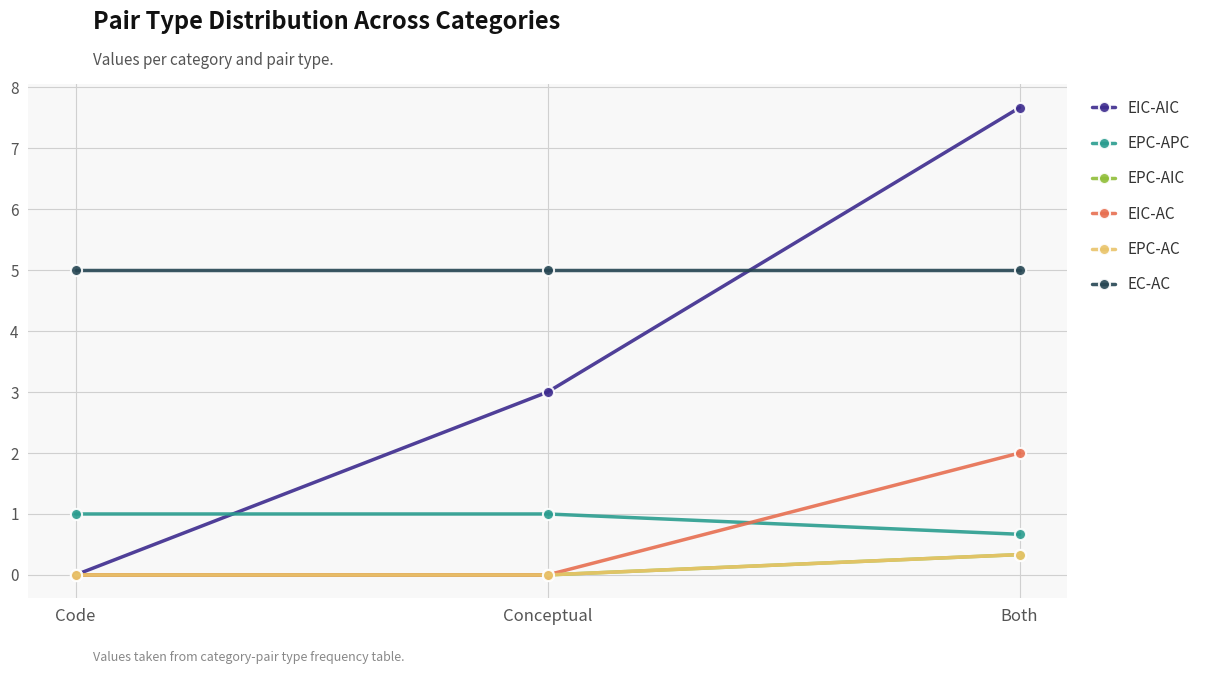

Reading right to left, extract all data points from this chart.

EIC-AIC: Both=7.7	Conceptual=3.0	Code=0.0
EPC-APC: Both=0.7	Conceptual=1.0	Code=1.0
EPC-AIC: Both=0.3	Conceptual=0.0	Code=0.0
EIC-AC: Both=2.0	Conceptual=0.0	Code=0.0
EPC-AC: Both=0.3	Conceptual=0.0	Code=0.0
EC-AC: Both=5.0	Conceptual=5.0	Code=5.0